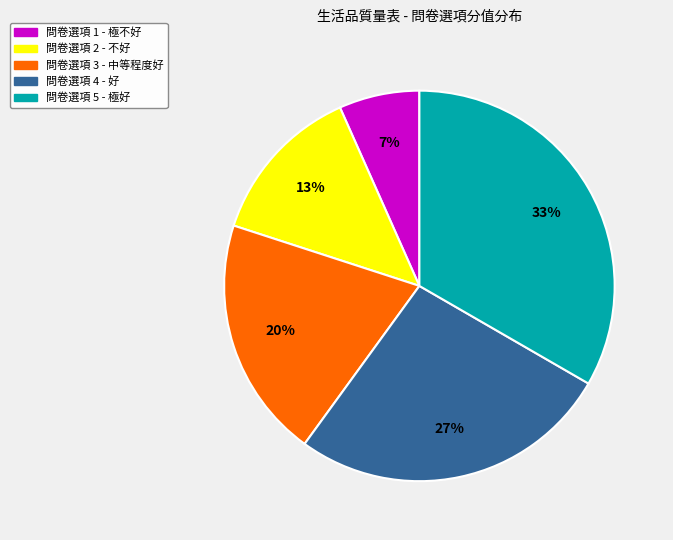

To the nearest percent, what is the average slice percentage?

20%